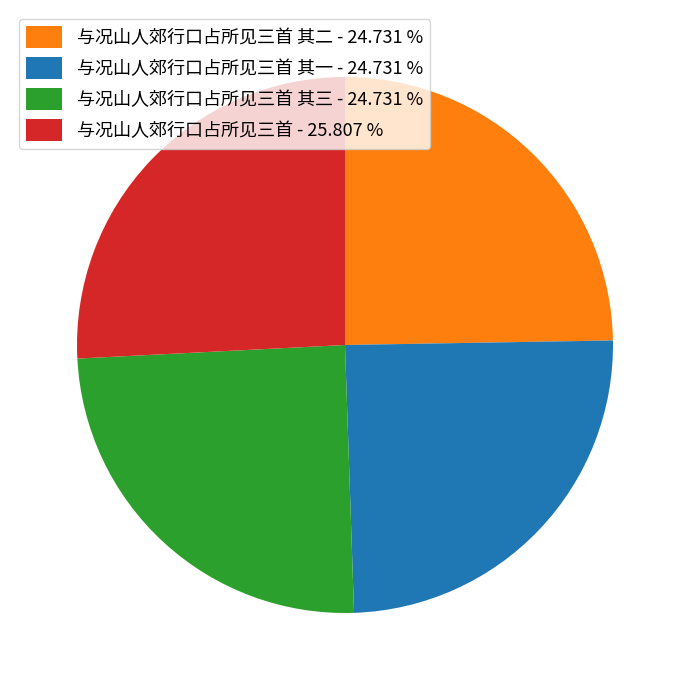

Which has a higher value, 与况山人郊行口占所见三首 其二 - 24.731 % or 与况山人郊行口占所见三首 - 25.807 %?

与况山人郊行口占所见三首 - 25.807 %